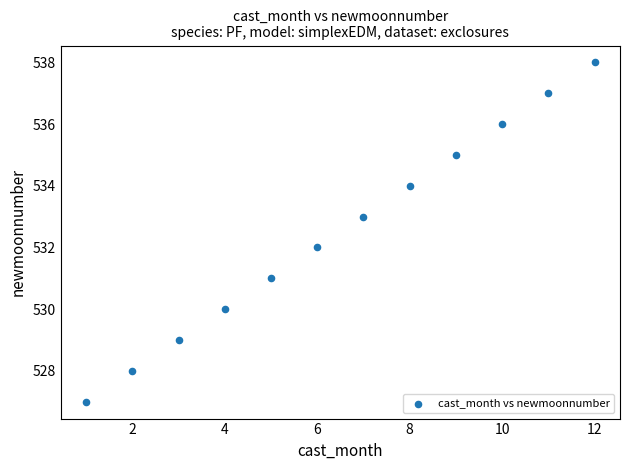

What is the range of Y values (max minus min)?

11